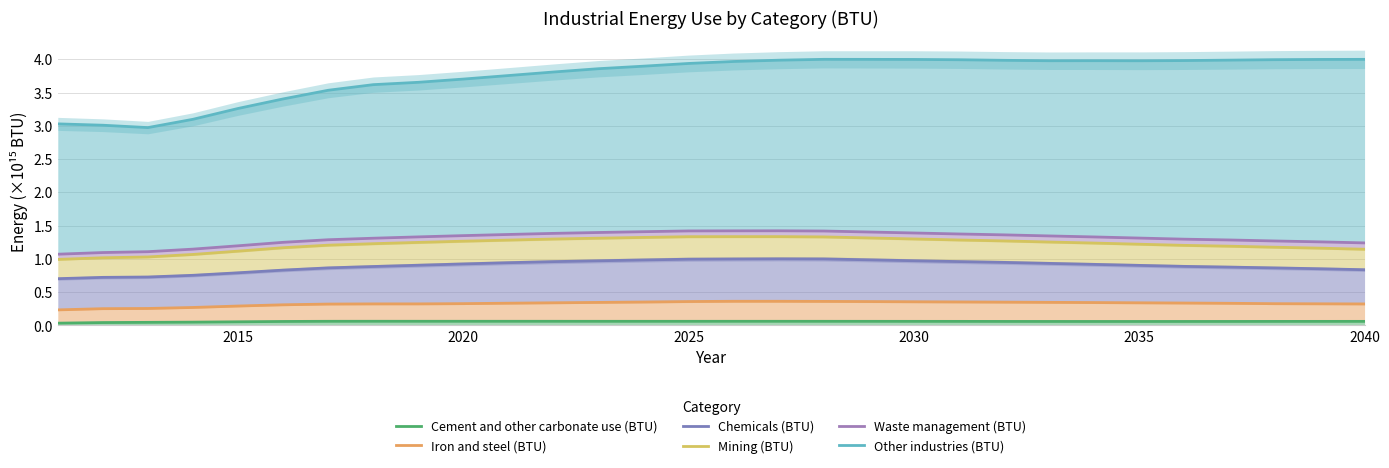

Does the chart display data point markers on the line(s)?

No